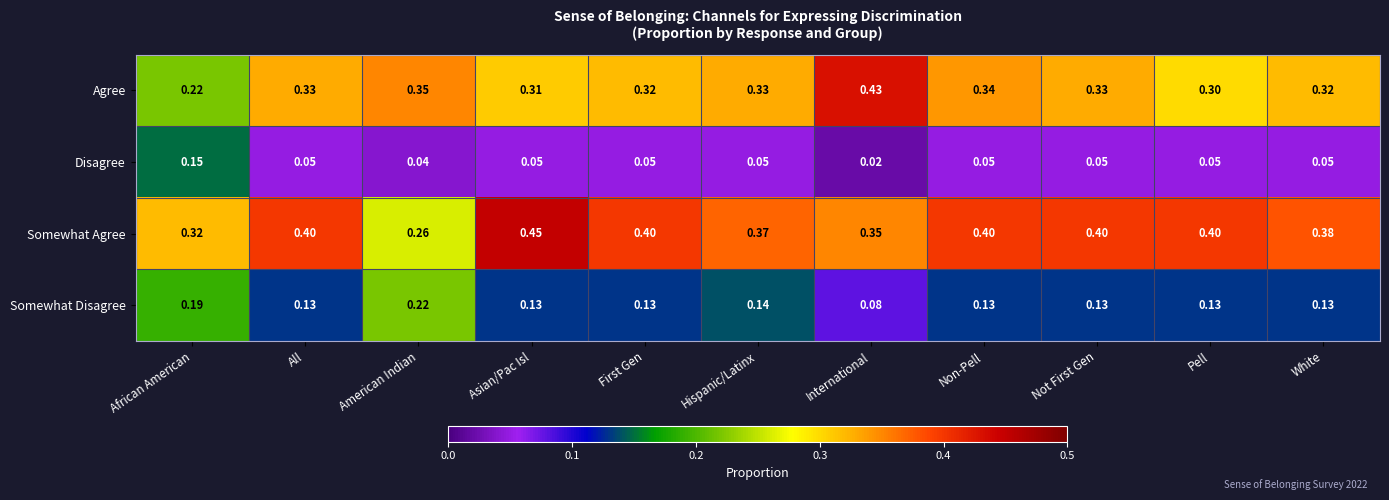

Which series has the largest total across all categories?

Somewhat Agree